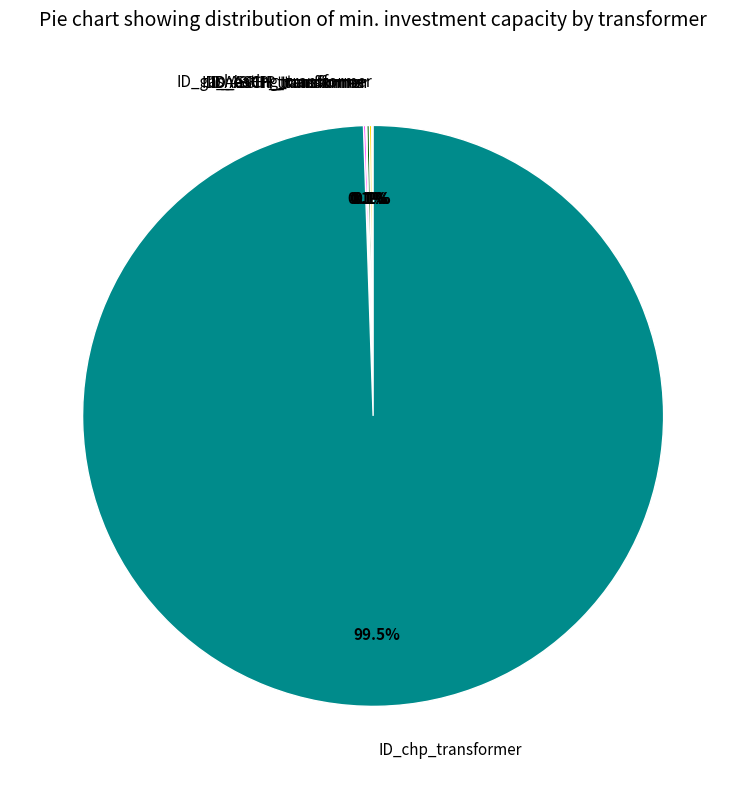

To the nearest percent, what is the difference between the largest and smallest slice percentages?

99%